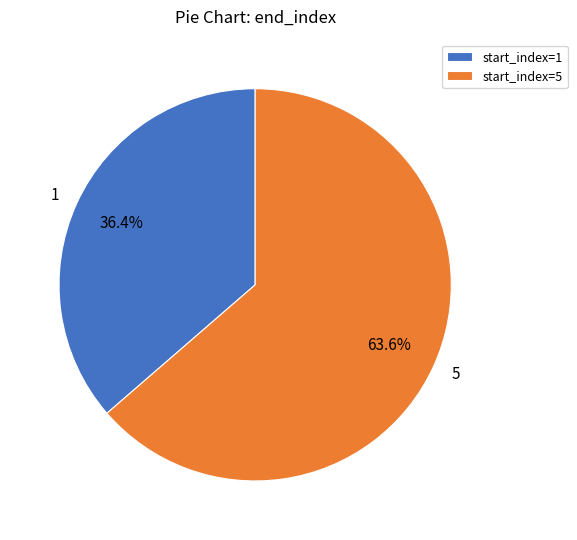

Is it true that 1 is 36% of the pie?

True